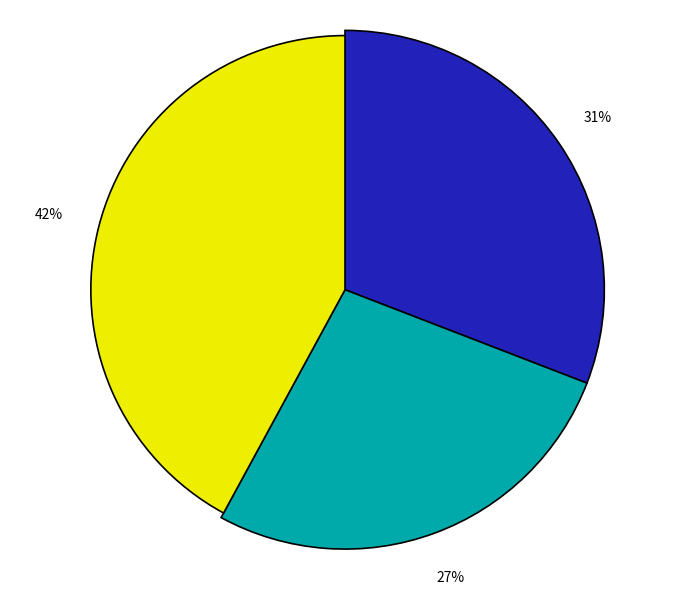

Combined, what portion of the pie is Jaén and Málaga?

27.1%